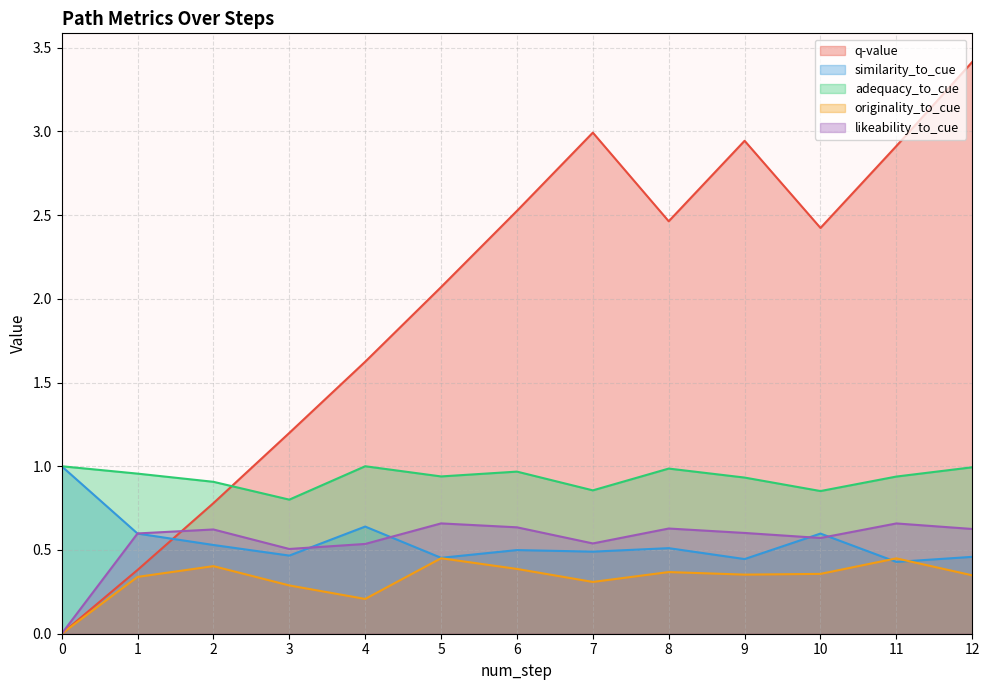

The value of q-value at 10 is 2.4. True or false?

True